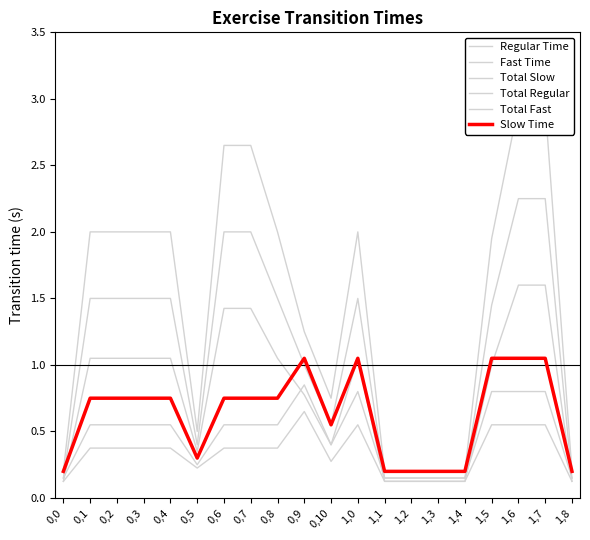

What is the difference between the Total Fast values at 0,4 and 1,2?

0.9